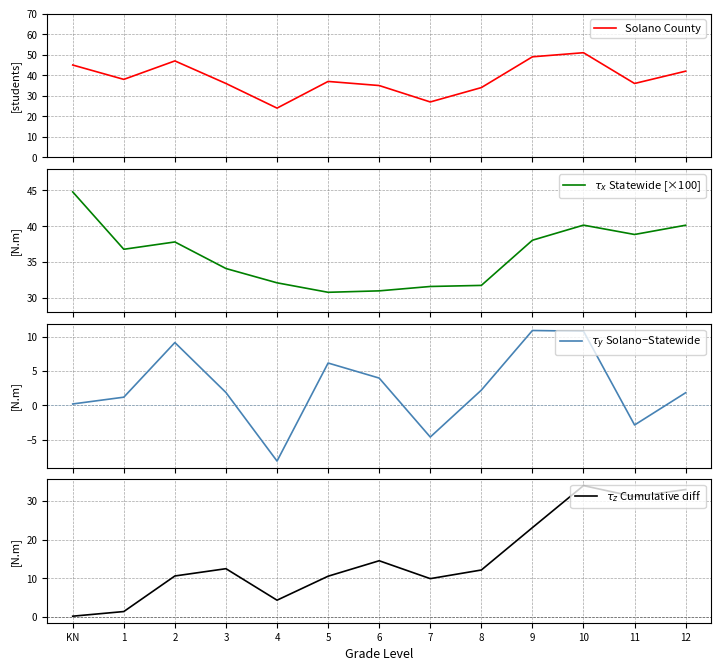

What is the difference between the maximum and second lowest values in the $\tau_y$ Solano−Statewide series?

15.6